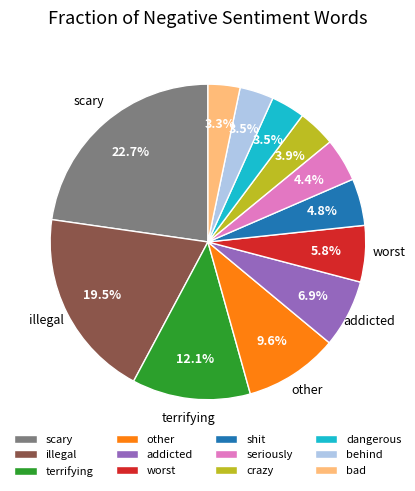

What percentage is NOT represented by seriously?

95.6%